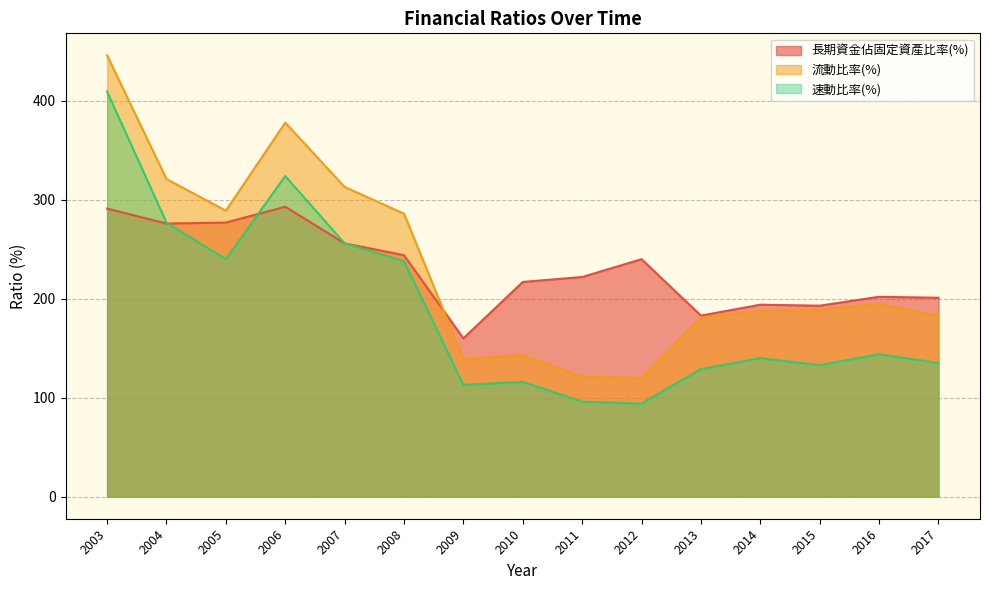

Between 2013 and 2009, which is larger?

2013